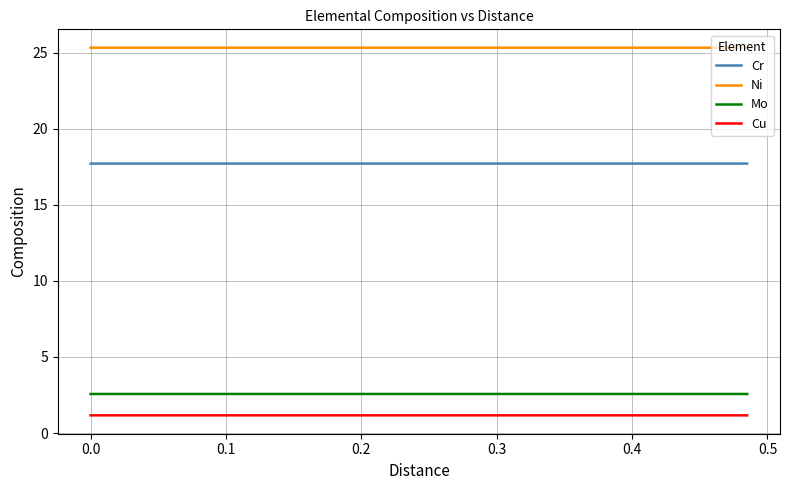

List the series in order of their peak value, lowest first.

Cu, Mo, Cr, Ni